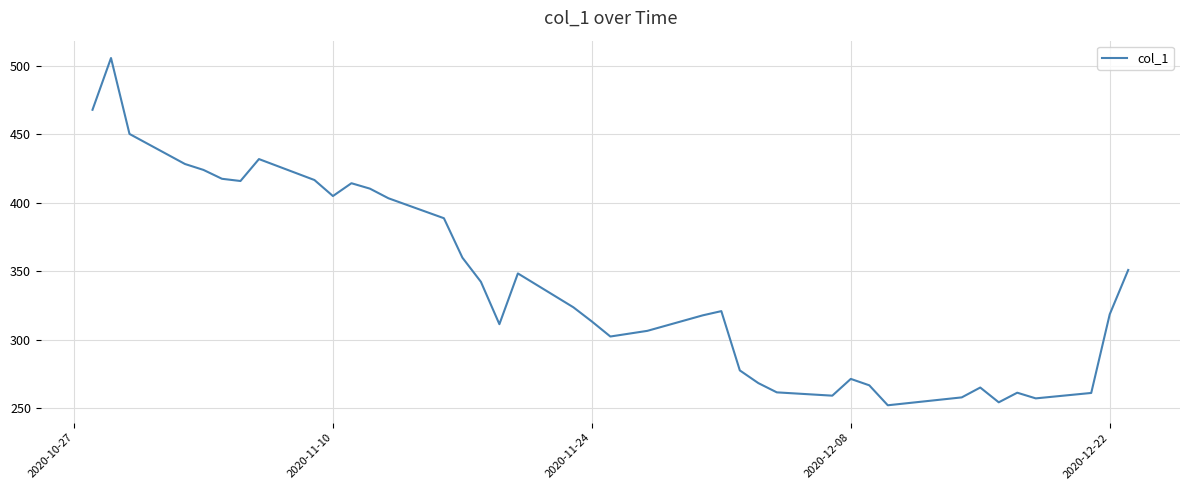

What is the maximum value shown in the chart?

505.8